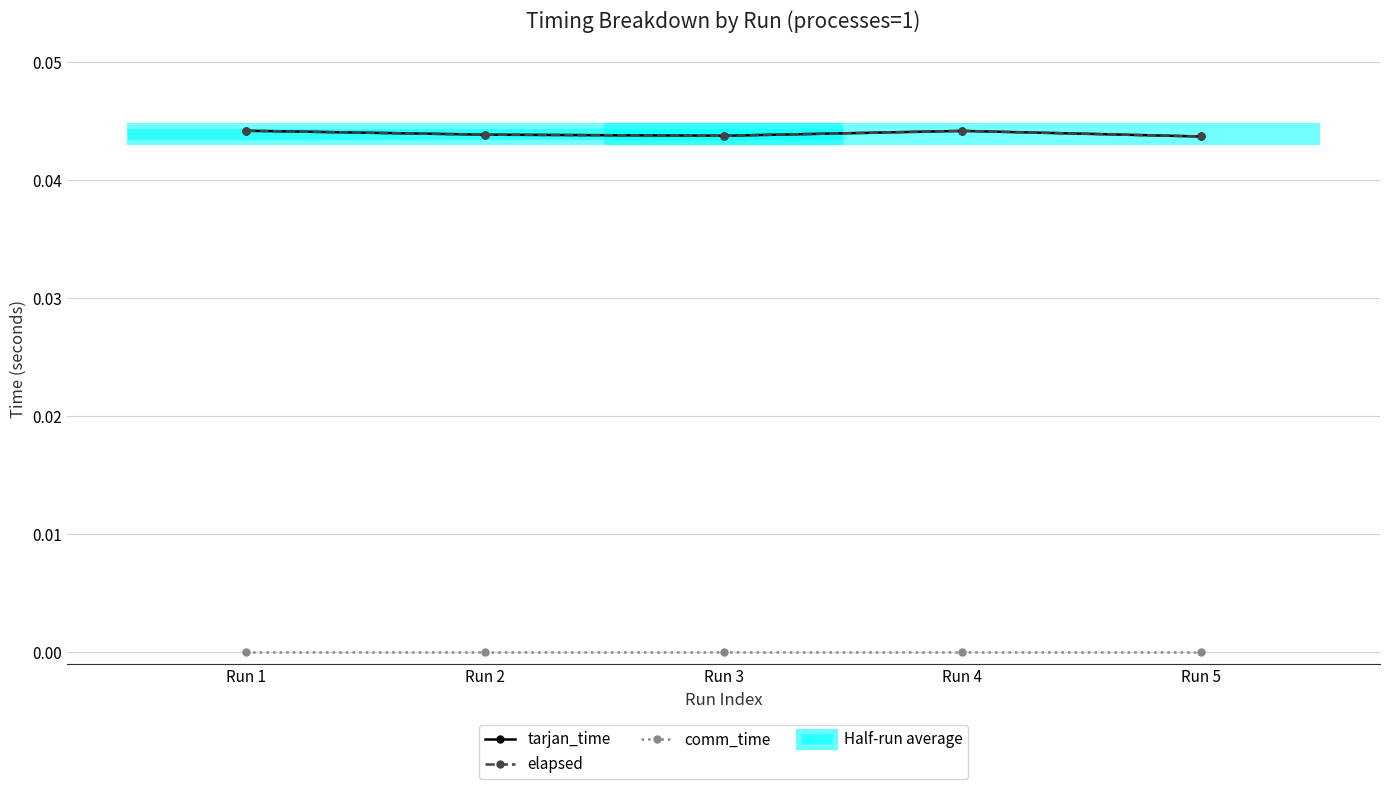

Is the value of comm_time at Run 1 greater than the value of tarjan_time at Run 2?

No